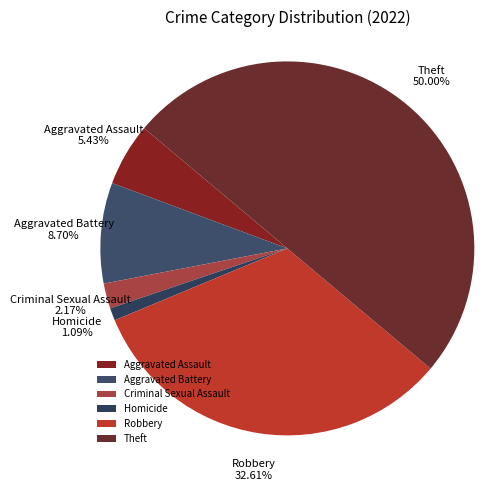

Count the number of slices in the pie.

6